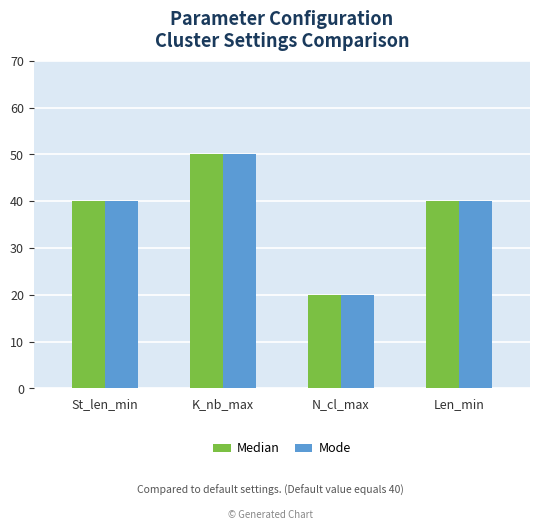

What is the sum of the Mode values at K_nb_max and St_len_min?

90